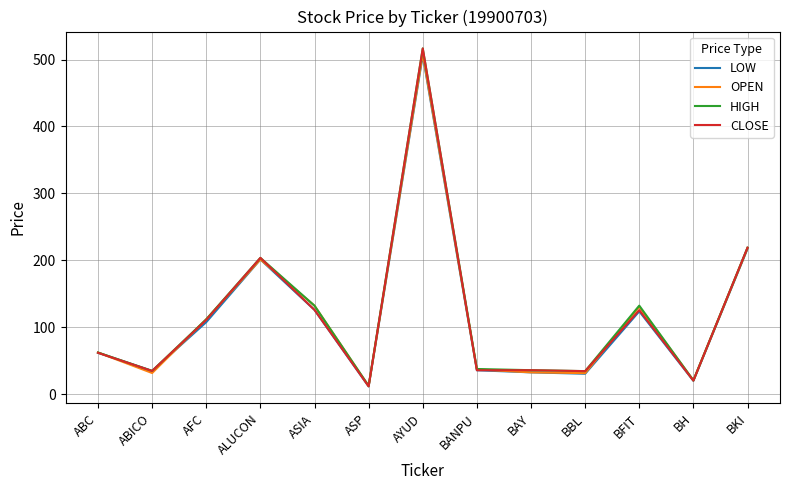

Which series has the widest spread of values?

CLOSE